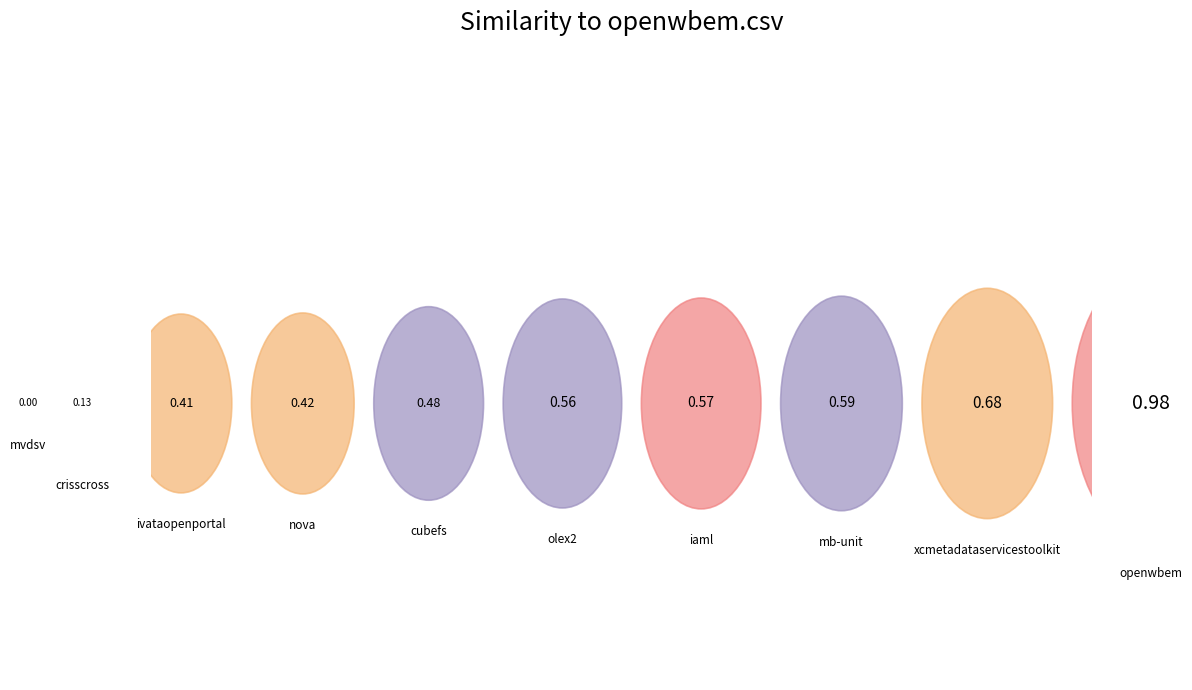

Is there any slice that represents more than half of the pie?

No